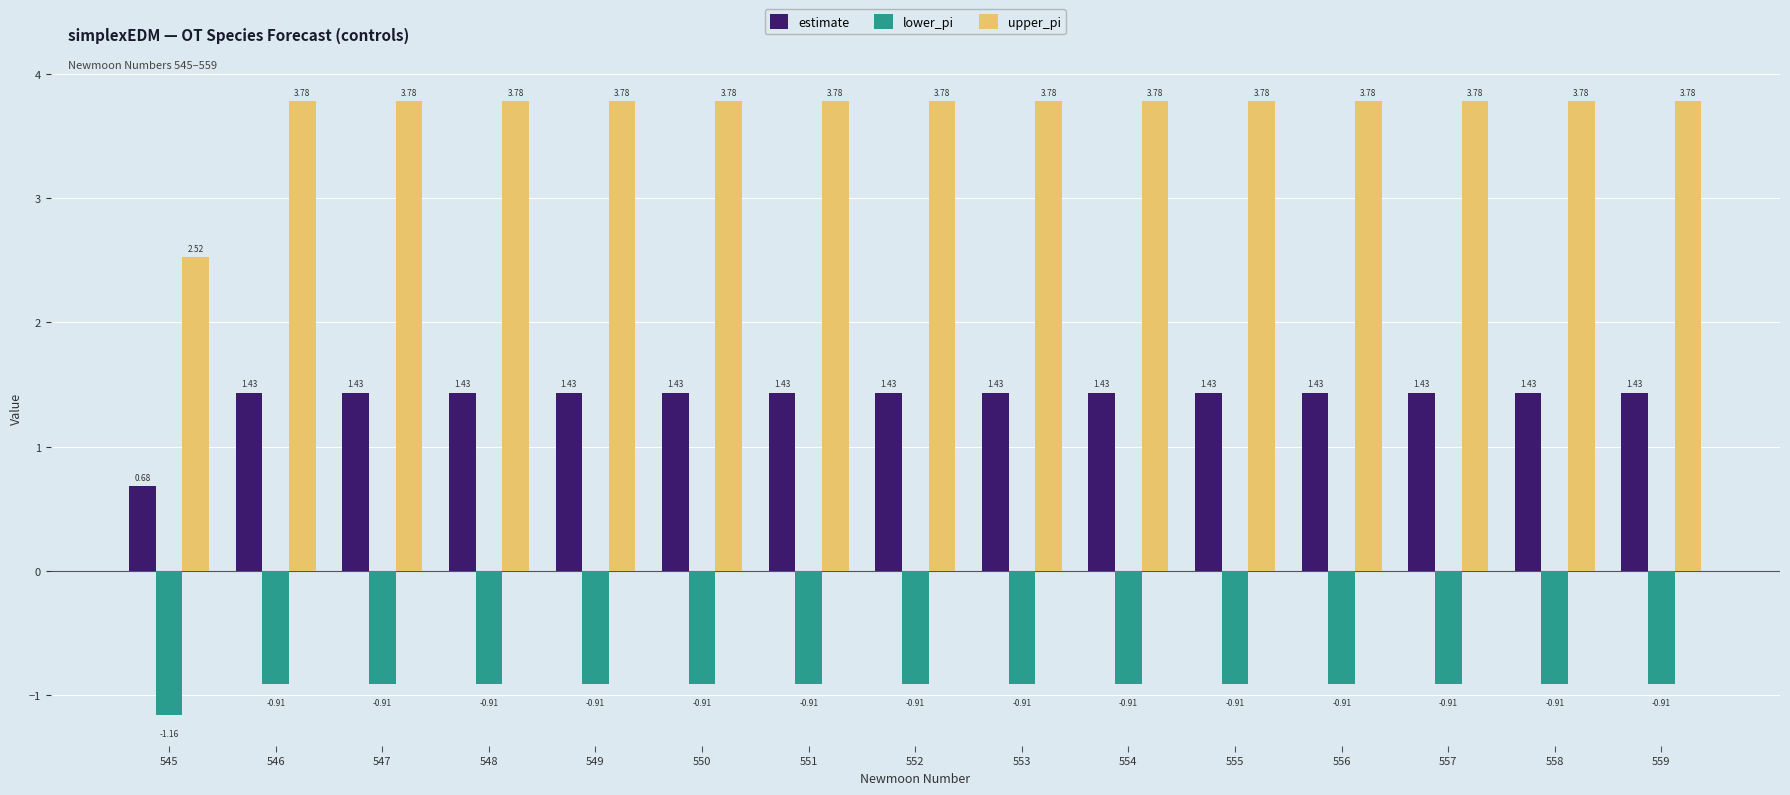

List the series in order of their peak value, highest first.

upper_pi, estimate, lower_pi